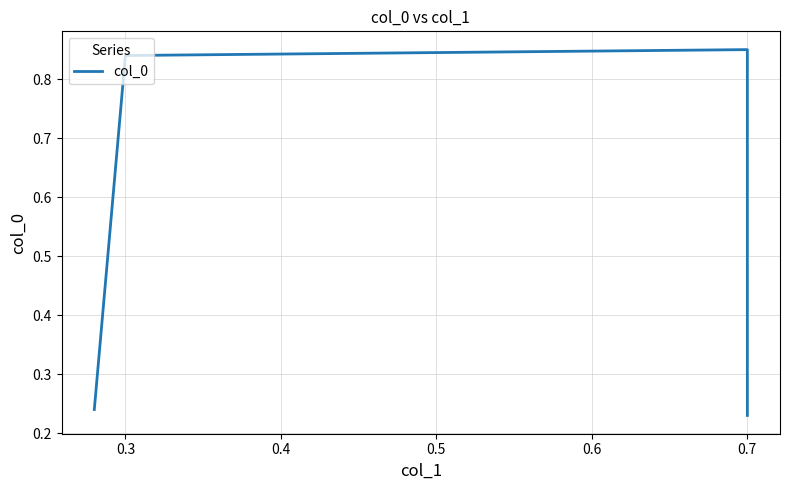

Is it true that the value at 0.2 is 0.3?

False